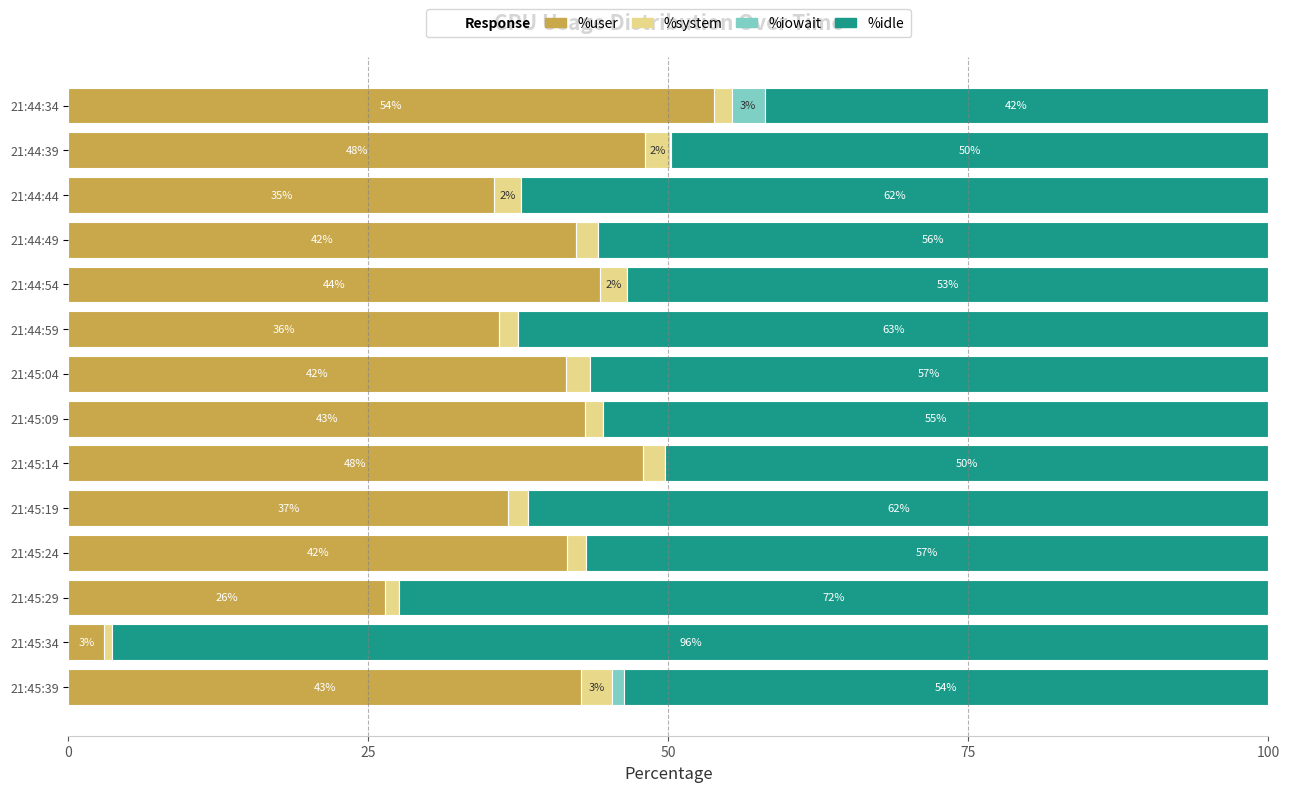

Is it true that %user equals 73.3 at 21:45:09?

False